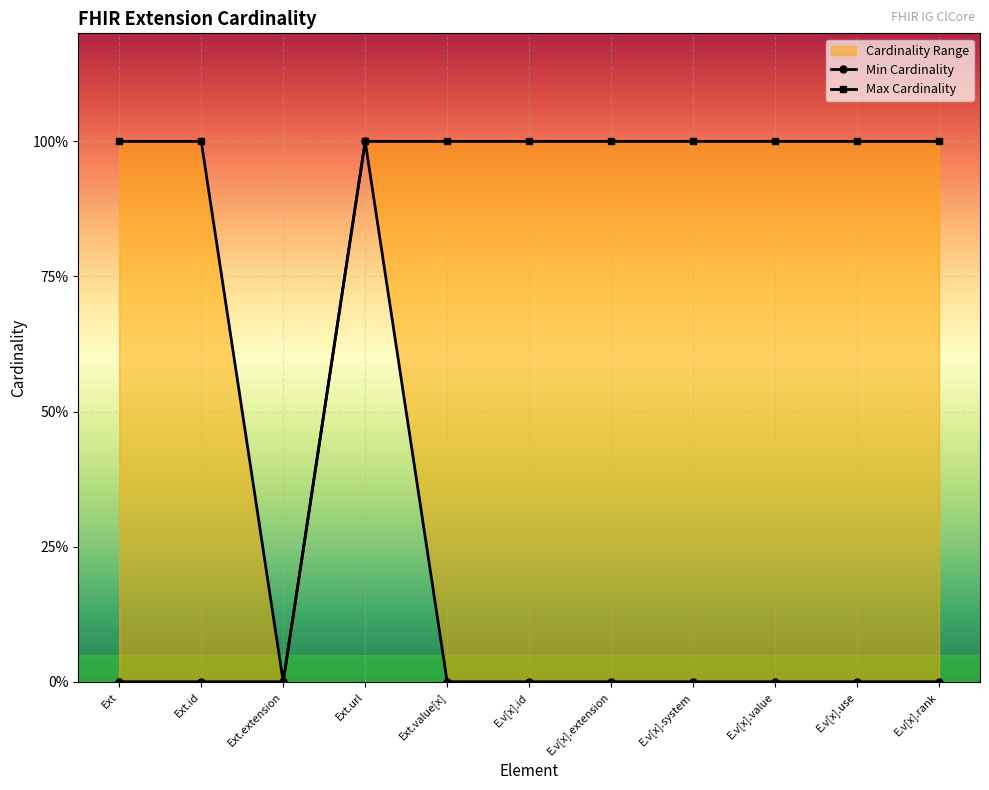

Rank the series by their maximum value, from highest to lowest.

Min Cardinality, Max Cardinality